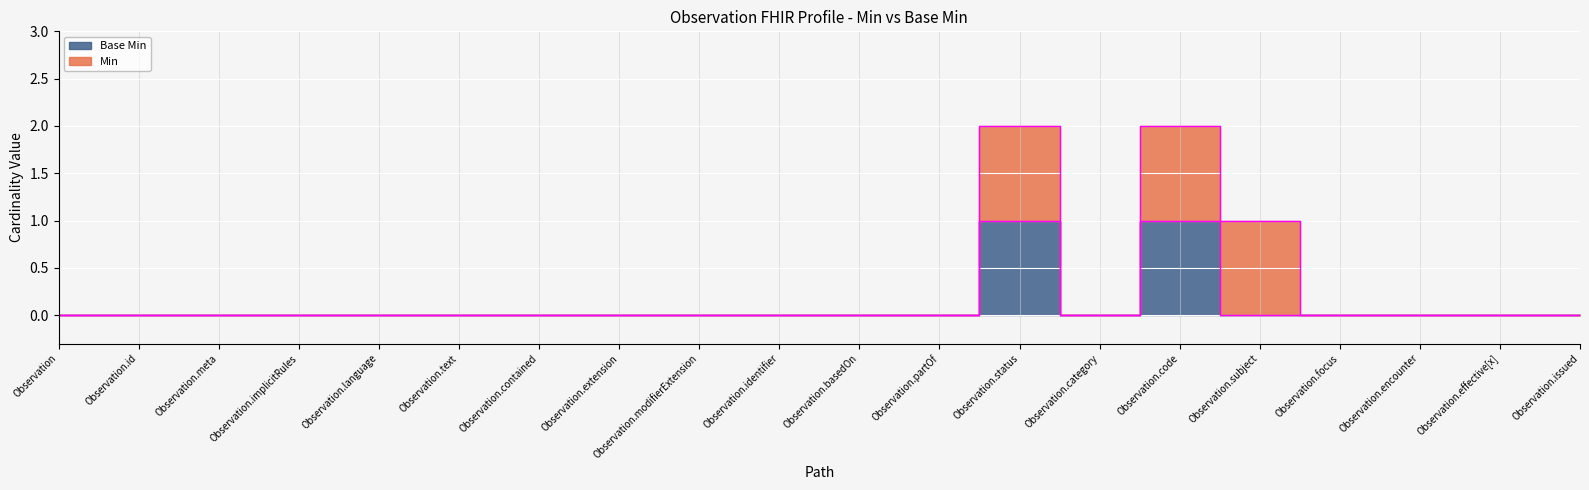

Rank the categories by value from lowest to highest.

Observation, Observation.id, Observation.meta, Observation.implicitRules, Observation.language, Observation.text, Observation.contained, Observation.extension, Observation.modifierExtension, Observation.identifier, Observation.basedOn, Observation.partOf, Observation.category, Observation.subject, Observation.focus, Observation.encounter, Observation.effective[x], Observation.issued, Observation.status, Observation.code